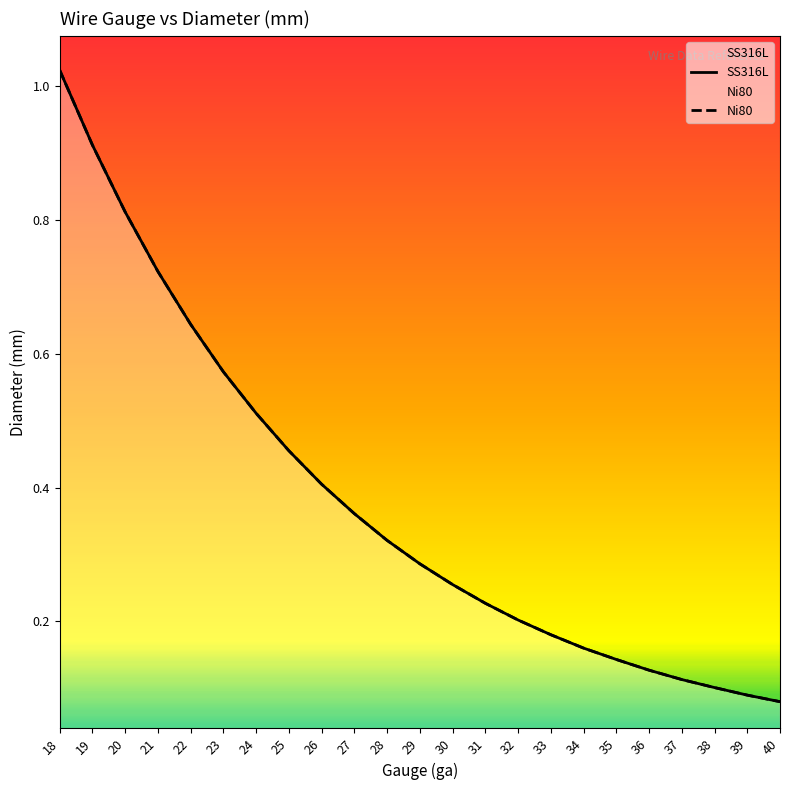

At which label is Ni80 closest to 0?

40